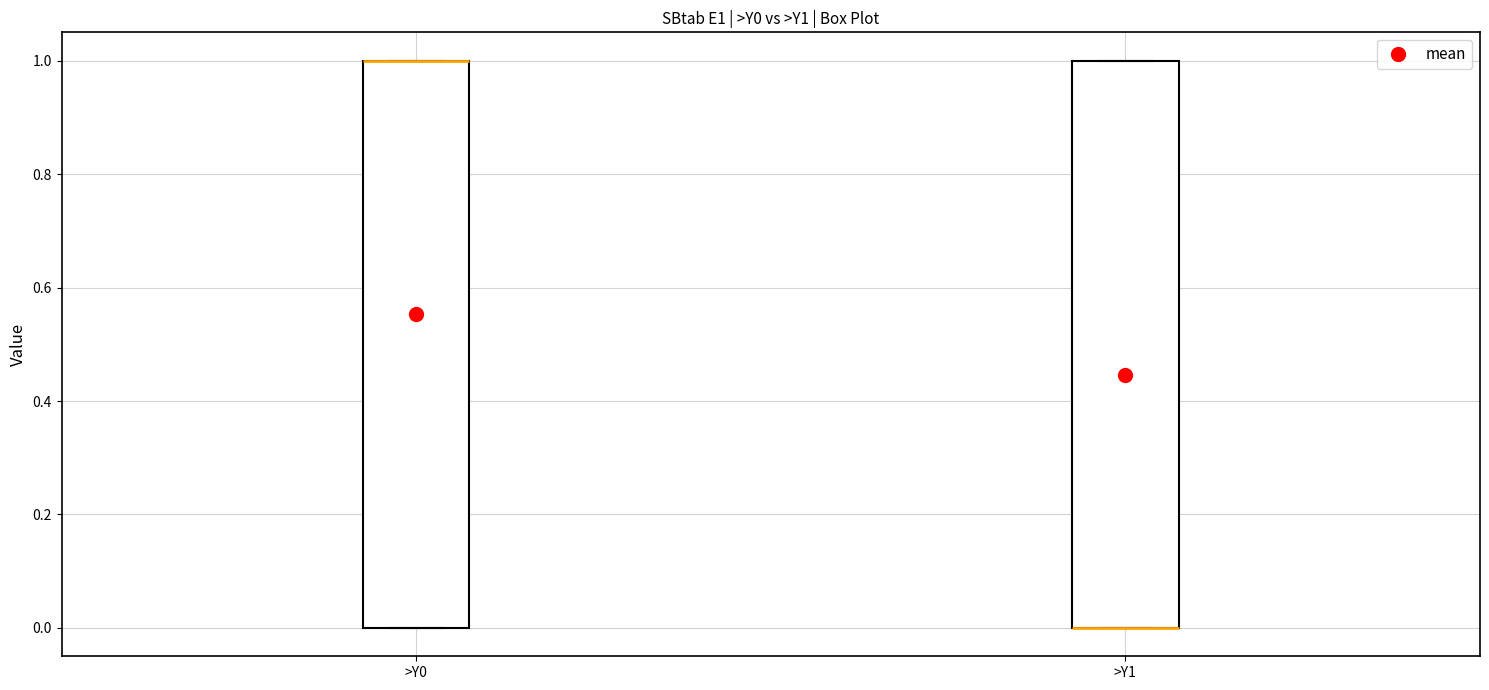

Reading left to right, read every box against the y-axis: the position of its median line, the range the box covers, and the ends of its whiskers. The values are not printed on the chart, so give them approximately, as read against the axis.

>Y0: median 1 (drawn on the box's upper edge), box 0 to 1, whiskers 0 to 1
>Y1: median 0 (drawn on the box's lower edge), box 0 to 1, whiskers 0 to 1